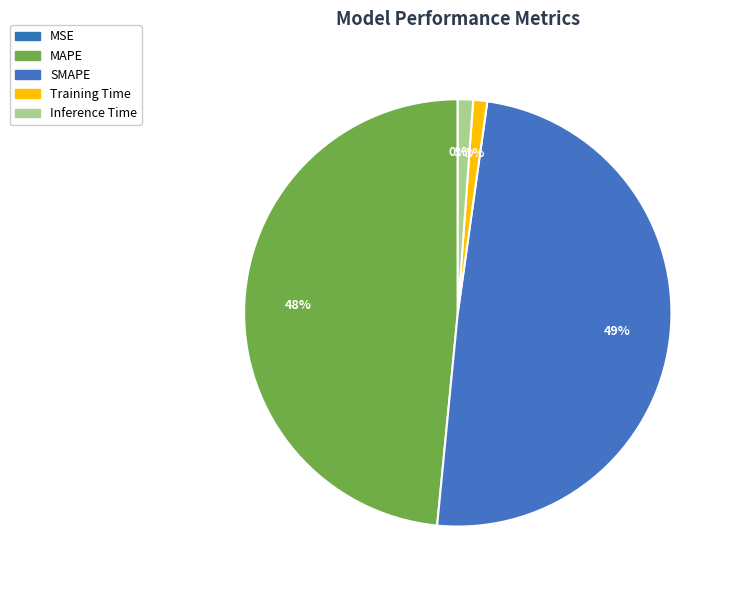

Does Inference Time account for over 50% of the chart?

No